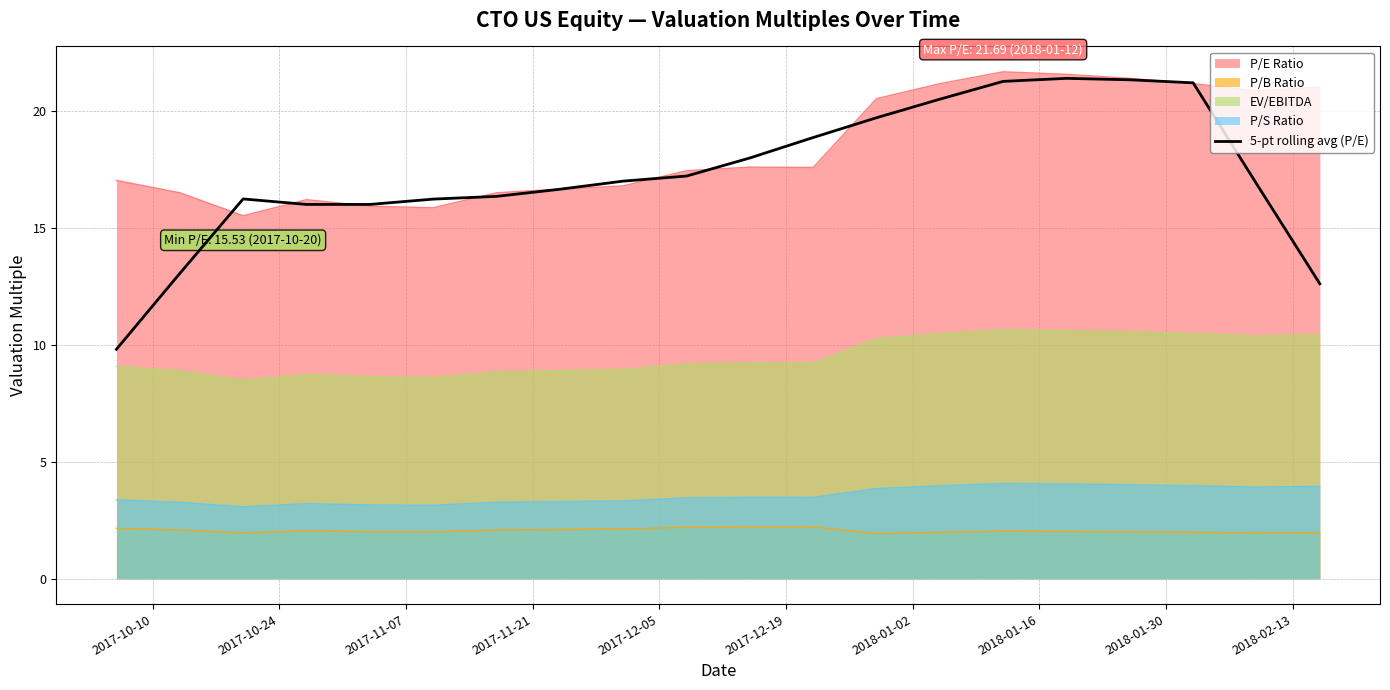

Which series has the largest range (max minus min)?

5-pt rolling avg (P/E)